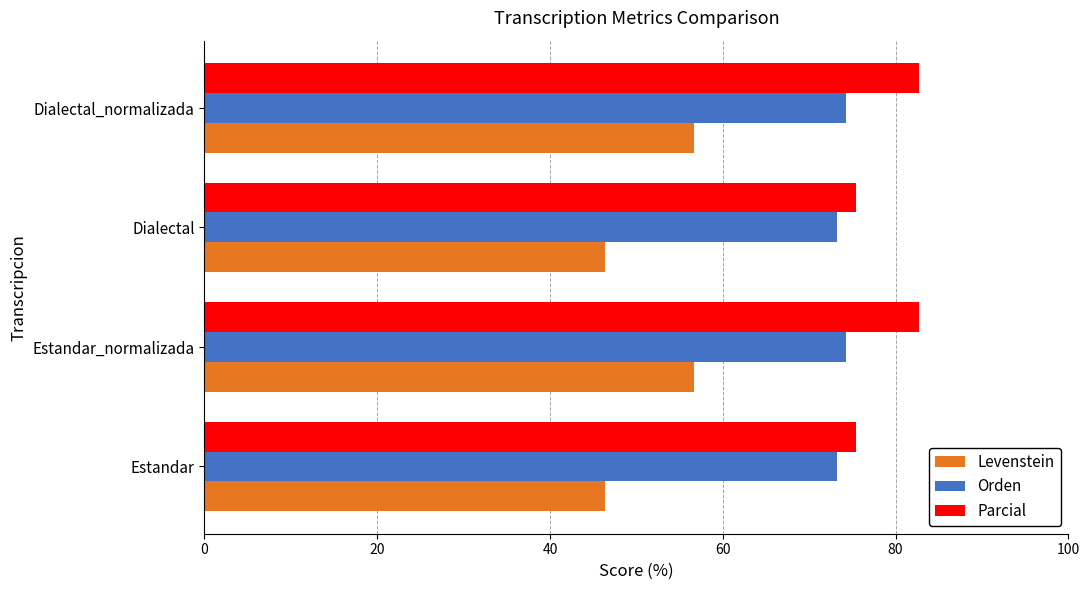

How many values in the Orden series exceed 74?

2